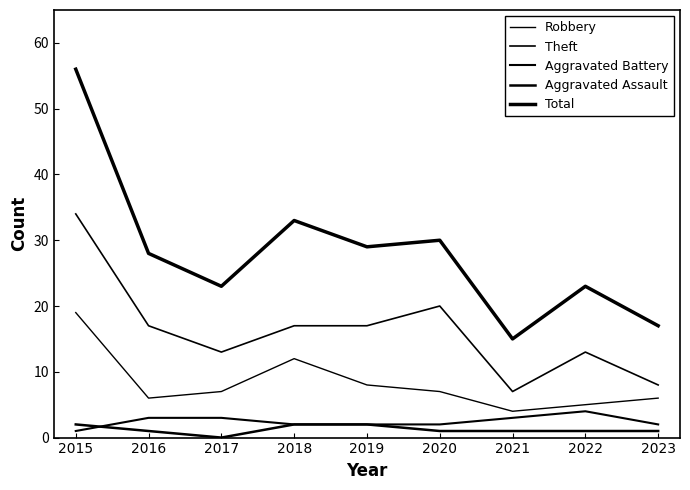

Reading right to left, what are all the values shown in this chart?

Robbery: 6	5	4	7	8	12	7	6	19
Theft: 8	13	7	20	17	17	13	17	34
Aggravated Battery: 2	4	3	2	2	2	3	3	1
Aggravated Assault: 1	1	1	1	2	2	0	1	2
Total: 17	23	15	30	29	33	23	28	56